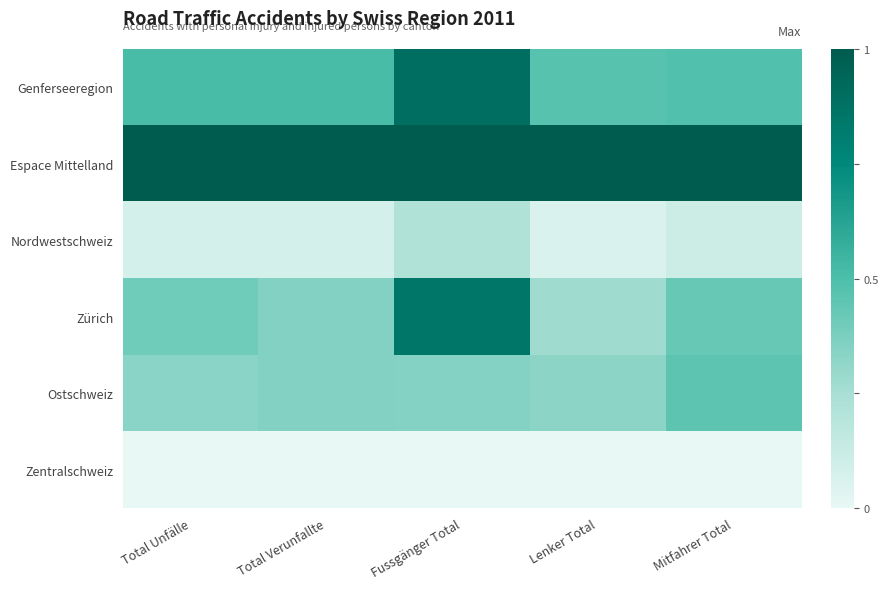

Which series has the largest range (max minus min)?

Zürich